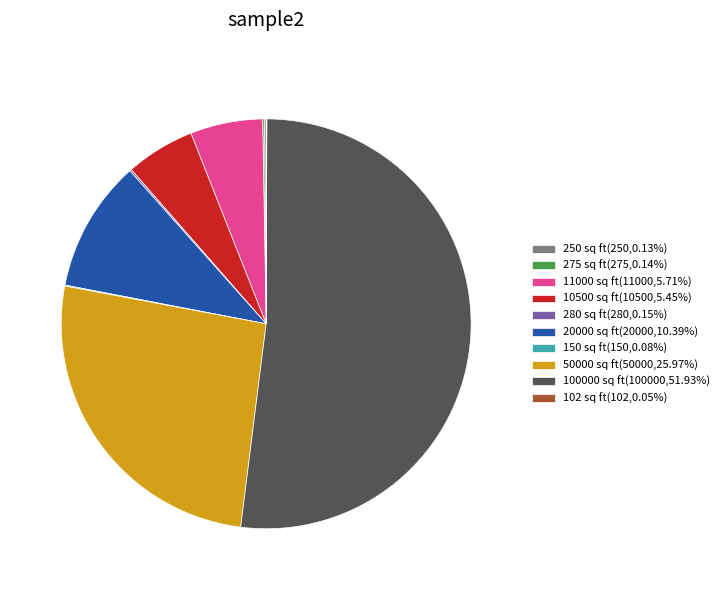

Is 100000 sq ft(100000,51.93%) the majority of the pie?

Yes